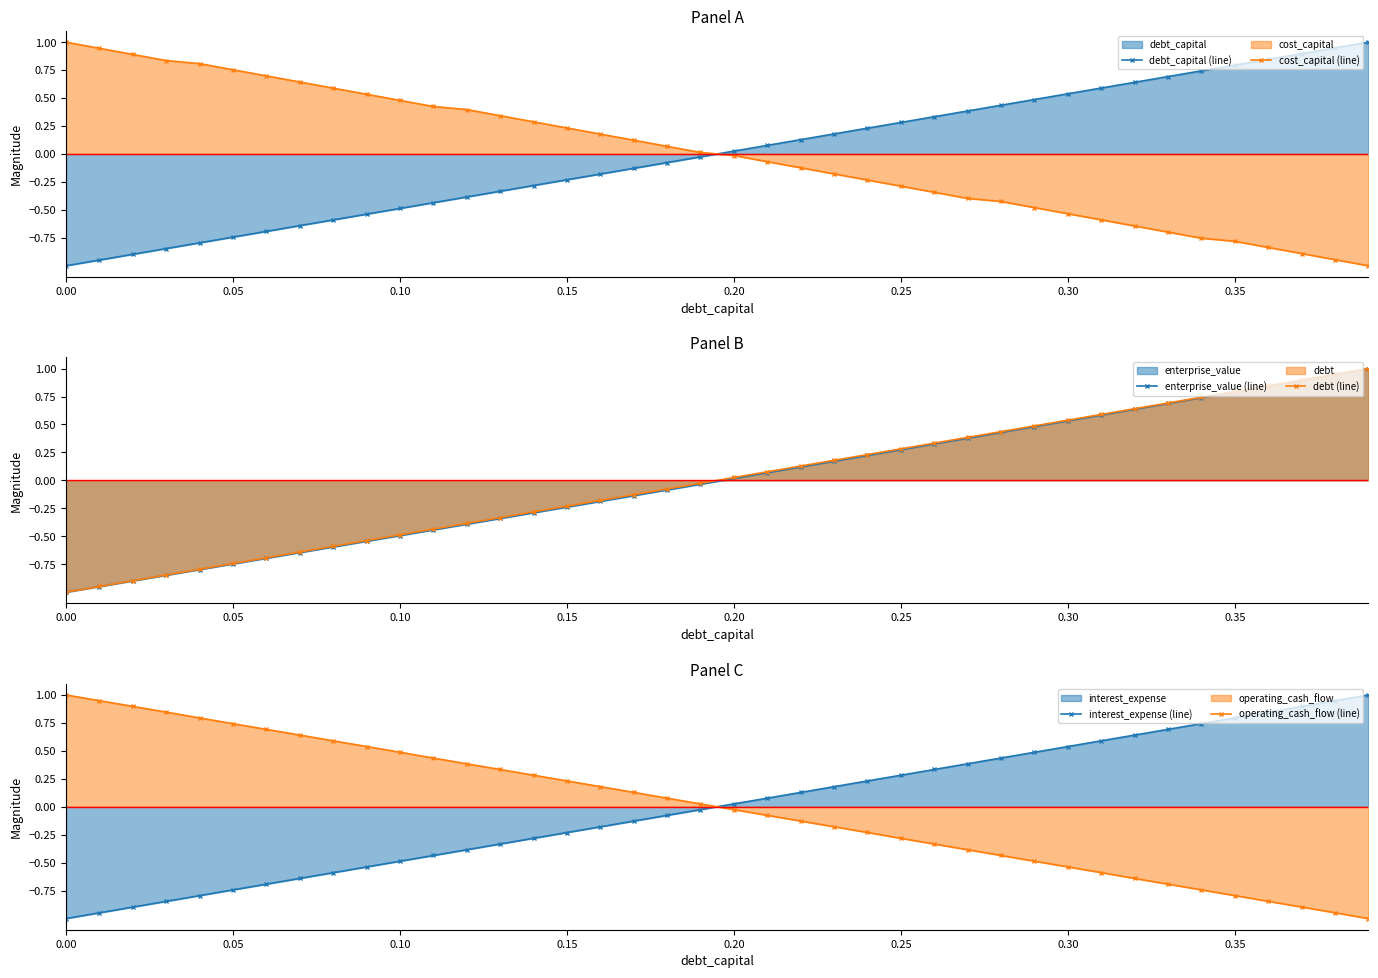

How many data points in interest_expense (line) are above 0?

20